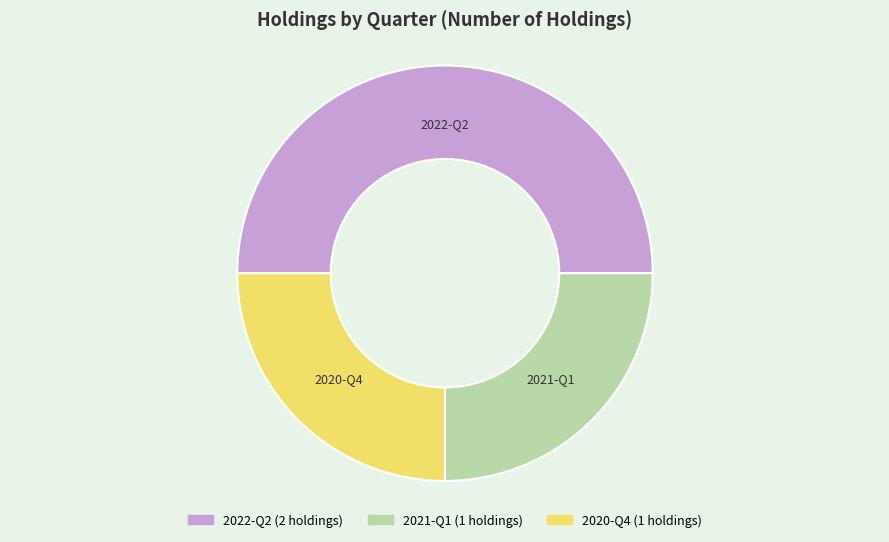

Combined, do 2021-Q1 and 2022-Q2 account for over 50%?

Yes